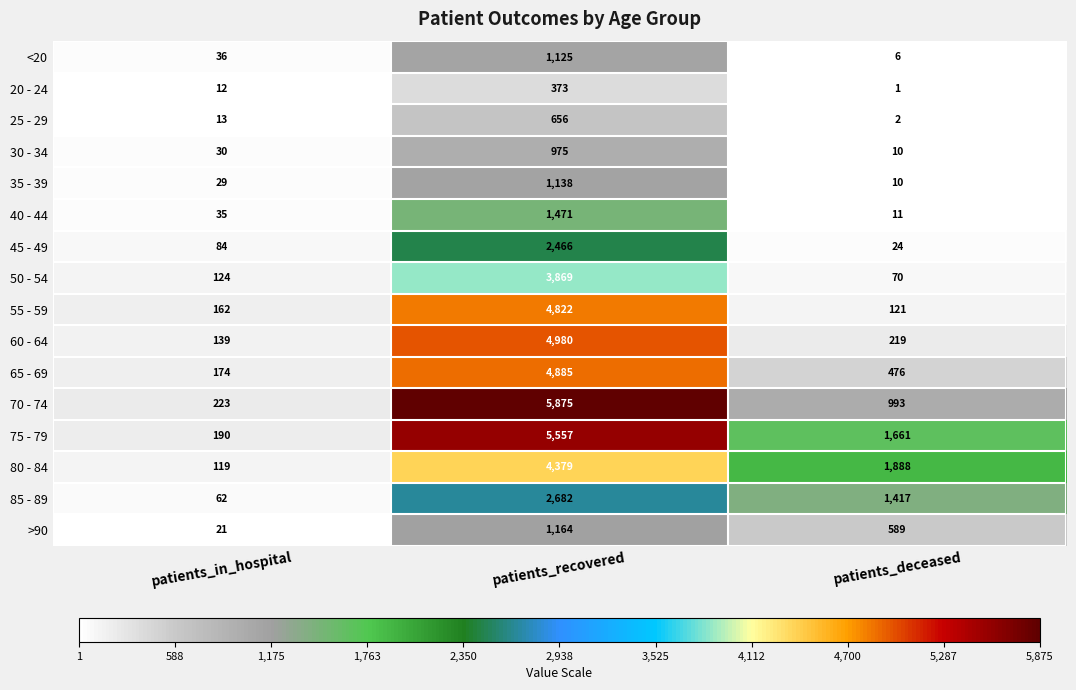

Where does the >90 series first go above 589?

patients_recovered